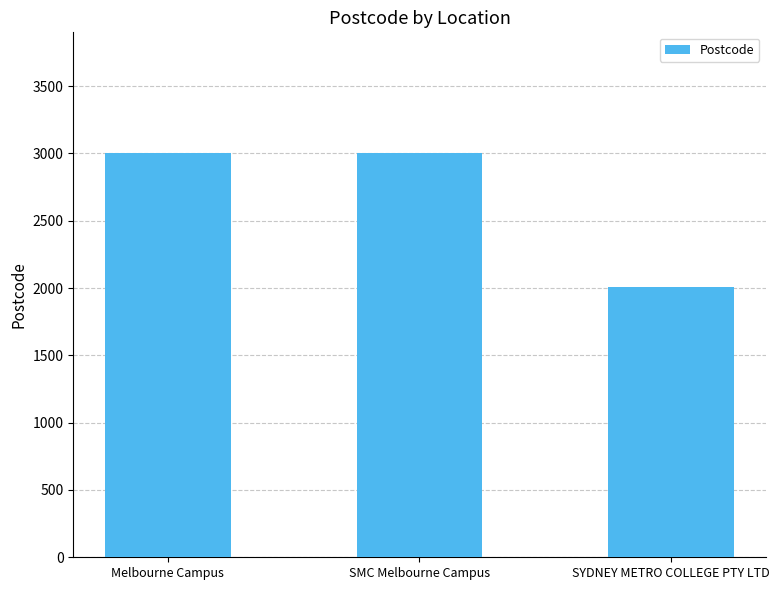

What is the sum of all values?

8010